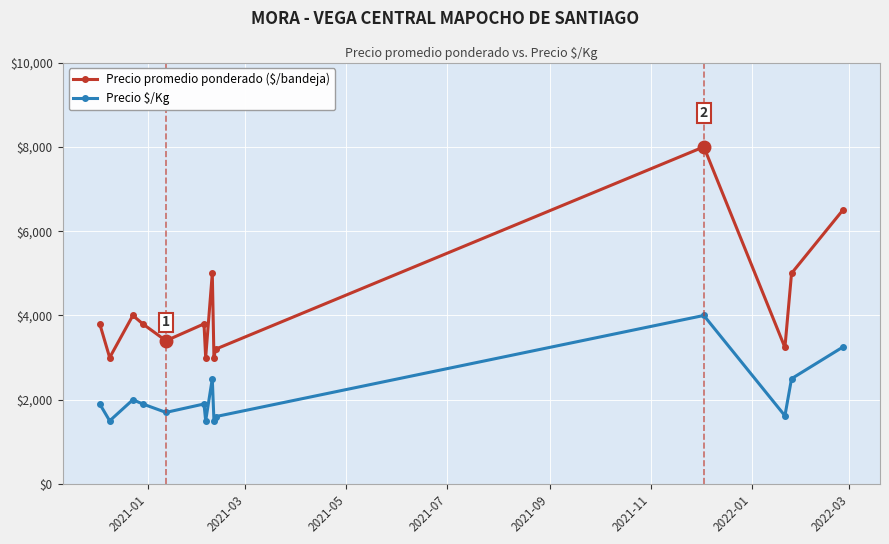

True or false: Precio $/Kg has more than 0 interior local peaks.

True